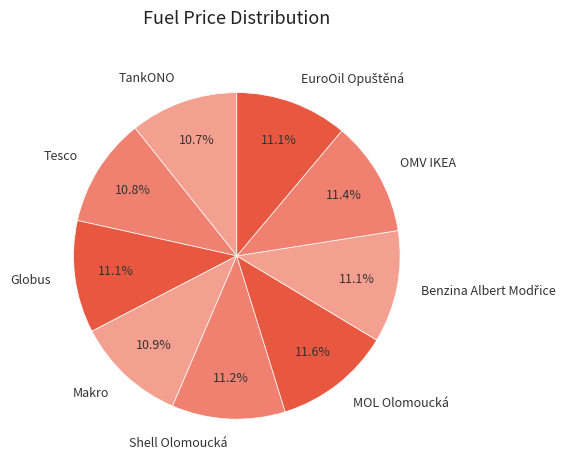

To the nearest percent, what portion does TankONO represent?

11%